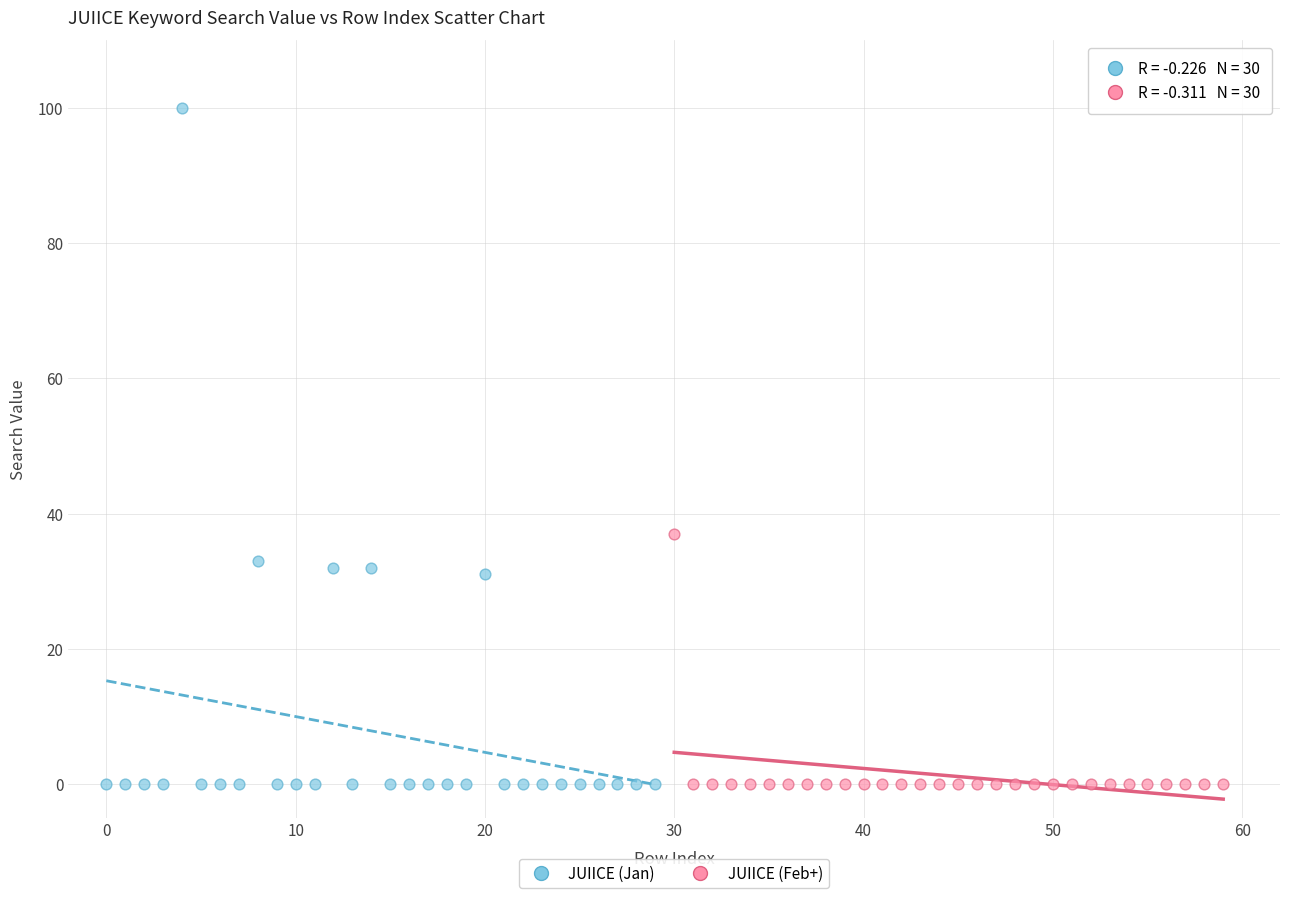

Which series contains the highest Y value?

JUIICE (Jan)